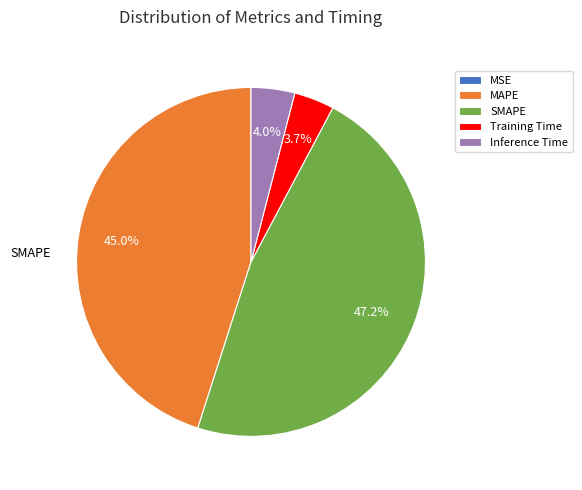

To the nearest percent, what portion does MAPE represent?

45%